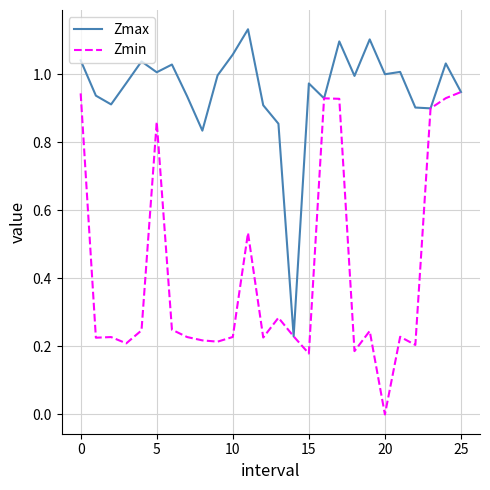

Which series has the largest total across all categories?

Zmax